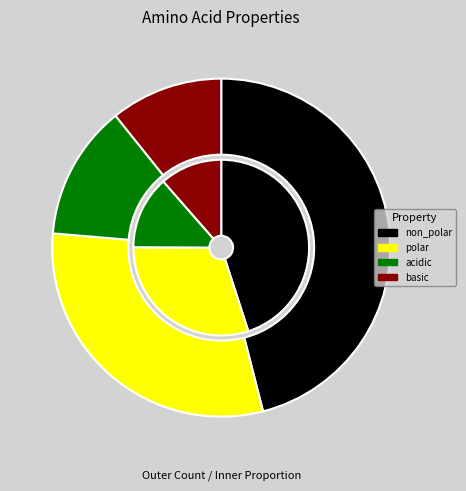

To the nearest percent, what is the average slice percentage?

25%